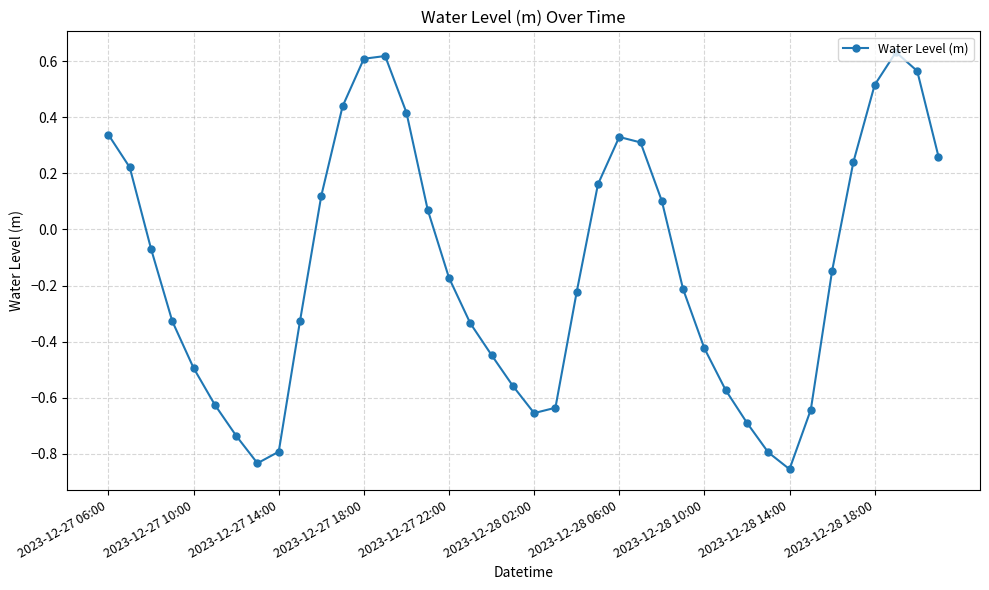

What is the difference between the second highest and minimum values?

1.5